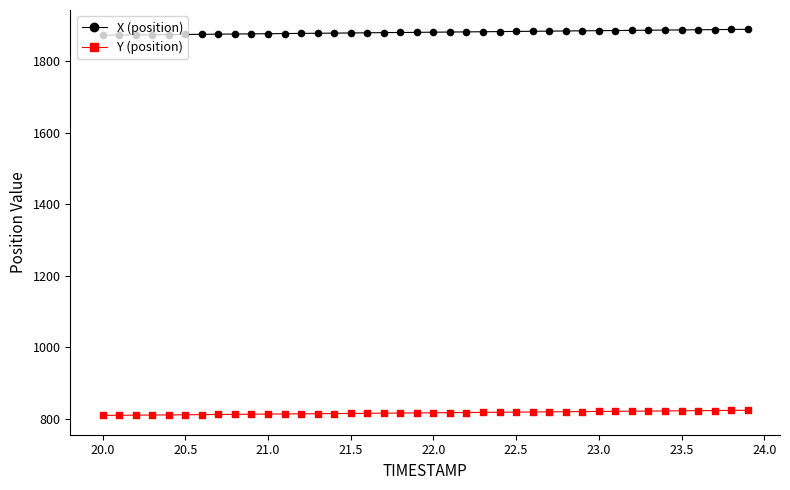

What is the minimum value for X (position)?

1872.3